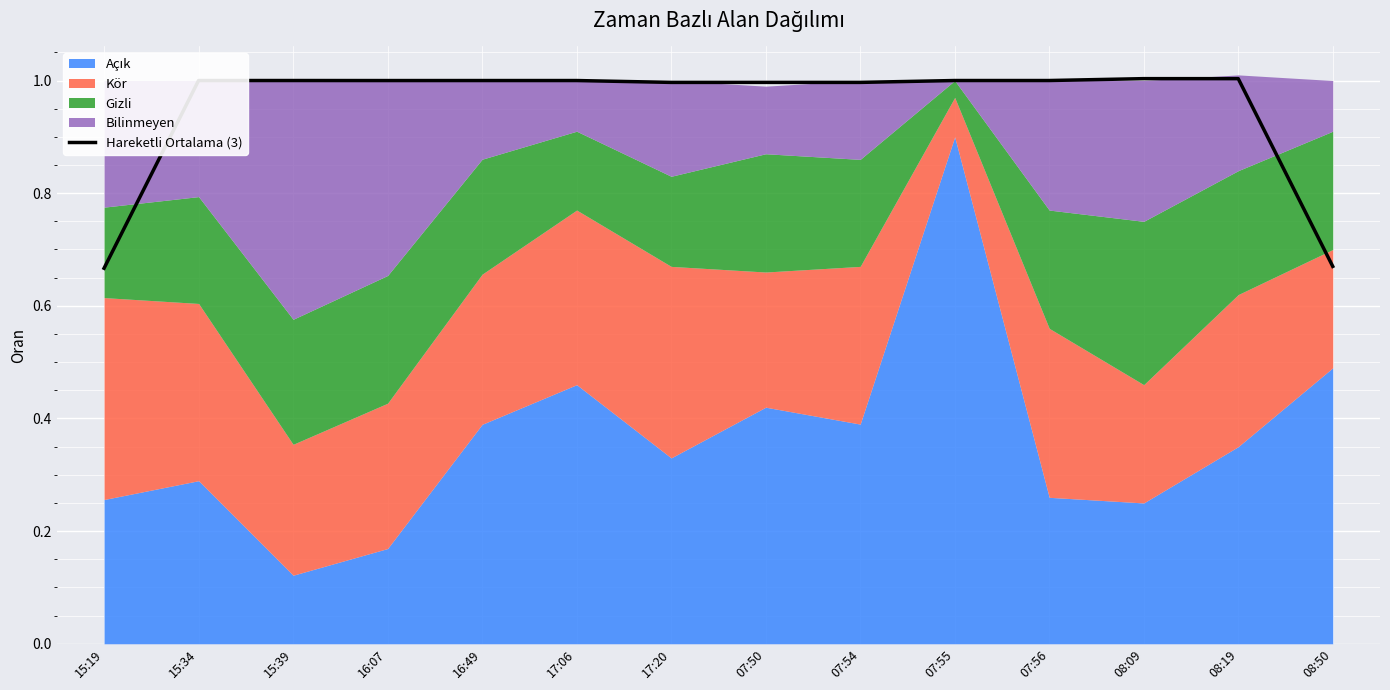

What is the label of the 4th point from the right?

07:56